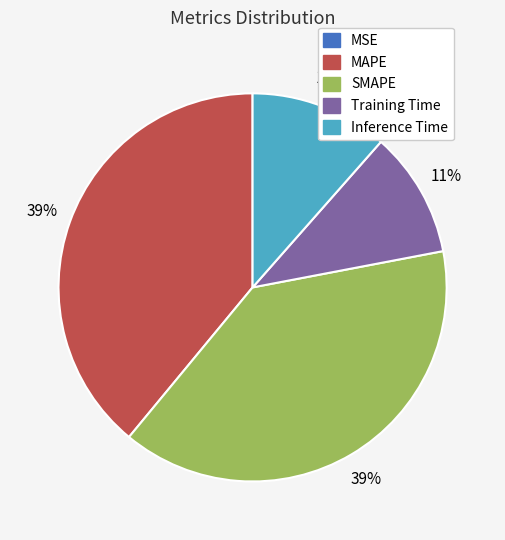

The MAPE slice represents 49% of the pie. True or false?

False